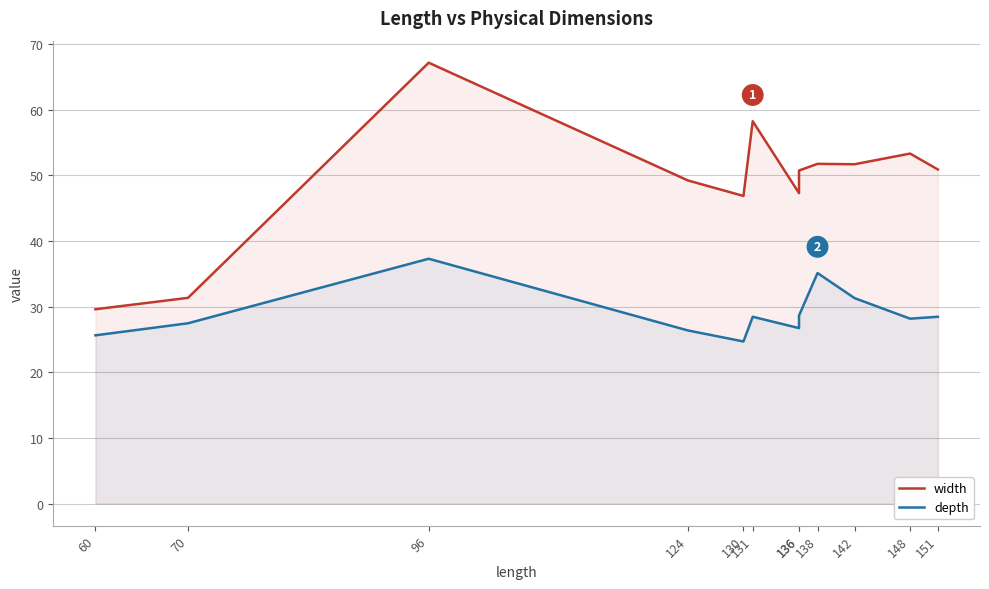

Count the number of data series in this chart.

2